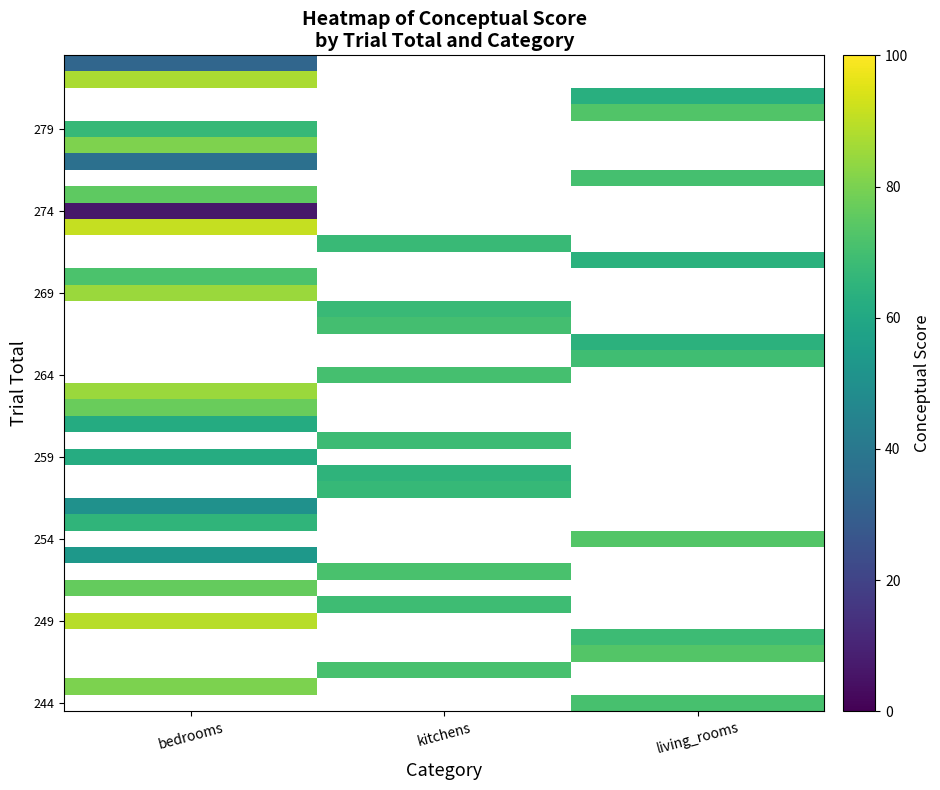

Which has a higher value, kitchens or bedrooms?

bedrooms